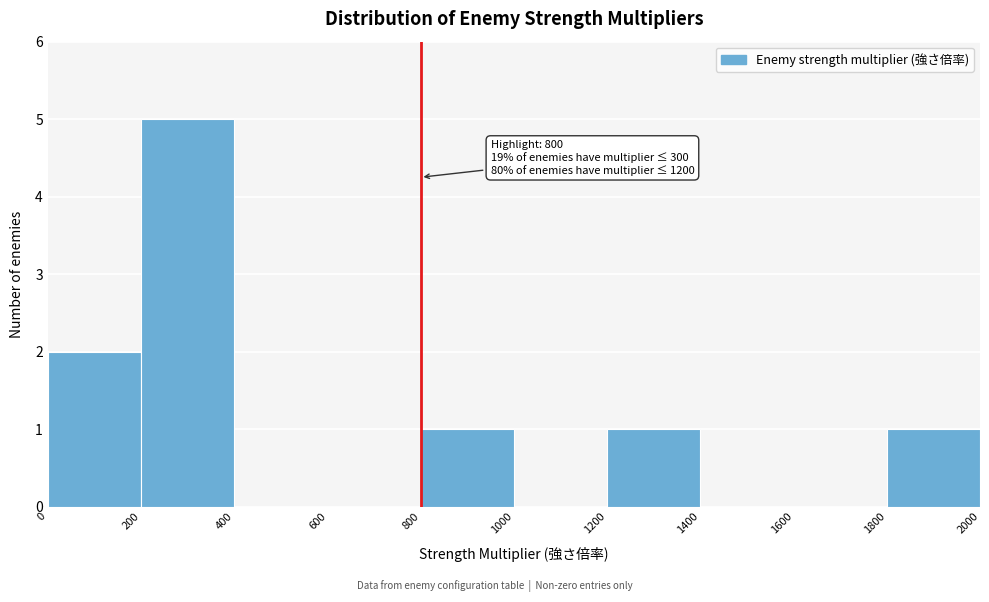

Which range on the x-axis has the tallest bar?

200 to 400